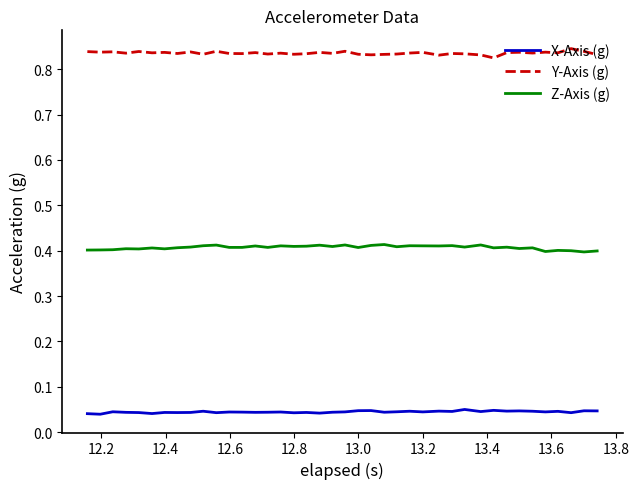

Which series has the largest total across all categories?

Y-Axis (g)